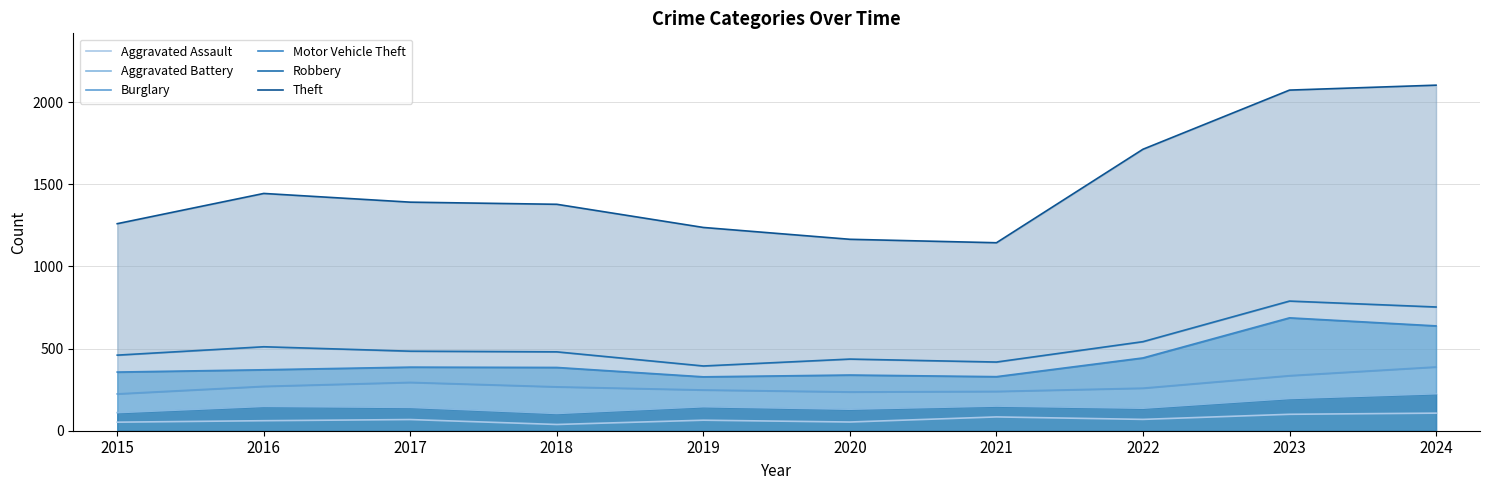

Is the value of Theft at 2022 greater than the value of Aggravated Battery at 2022?

Yes